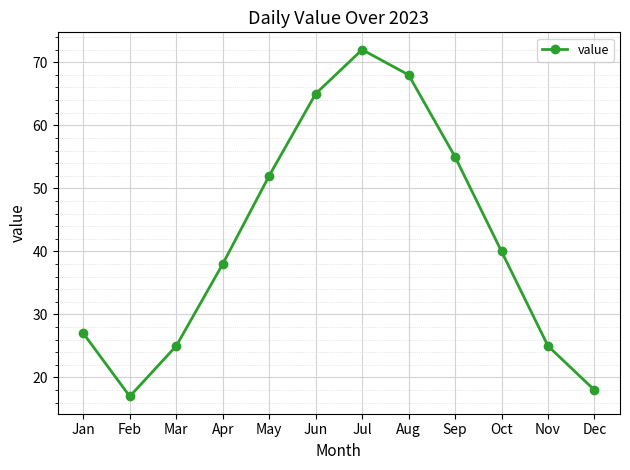

What is the change in value from May to Dec?

-34